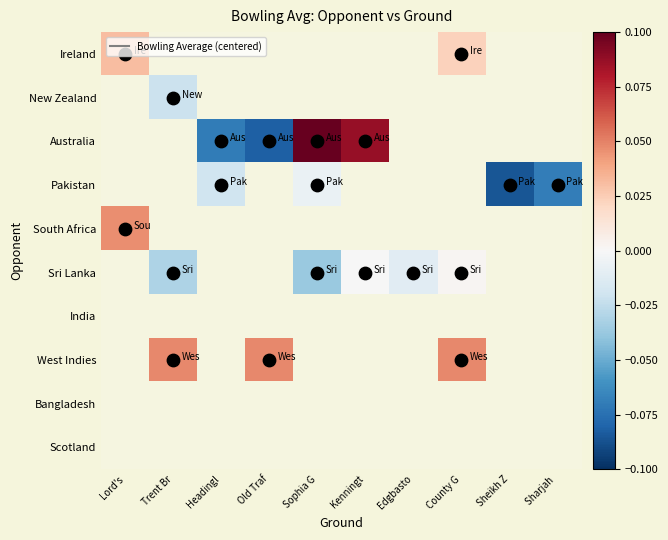

List the series in order of their overall mean, highest first.

Ireland, New Zealand, Australia, Pakistan, South Africa, Sri Lanka, India, West Indies, Bangladesh, Scotland